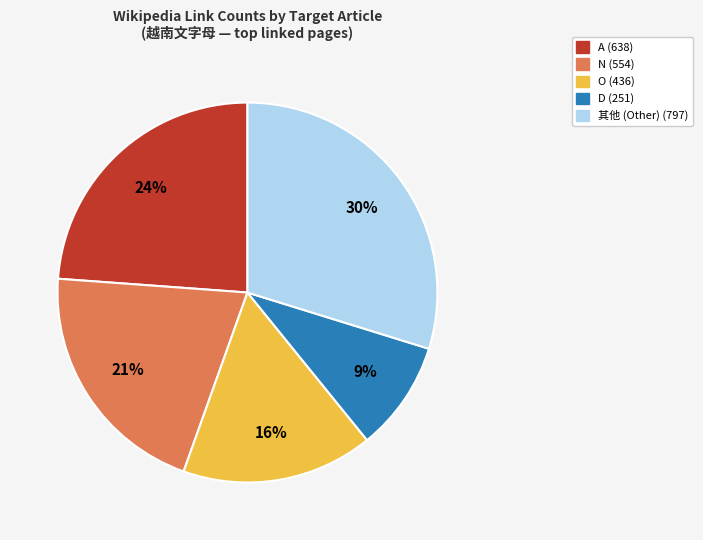

How many slices are in this pie chart?

5